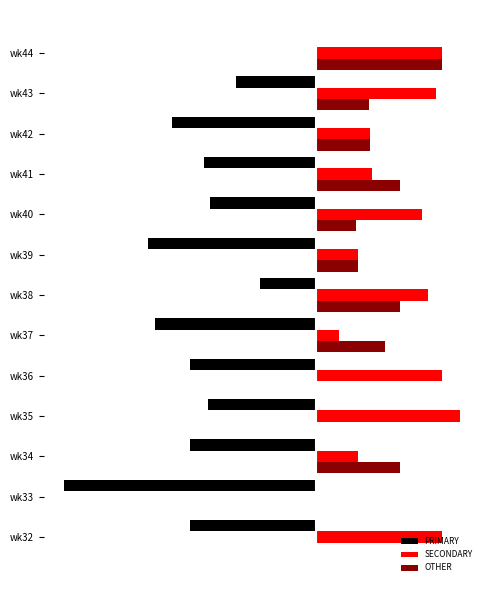

What are all the series names shown in the legend?

PRIMARY, SECONDARY, OTHER